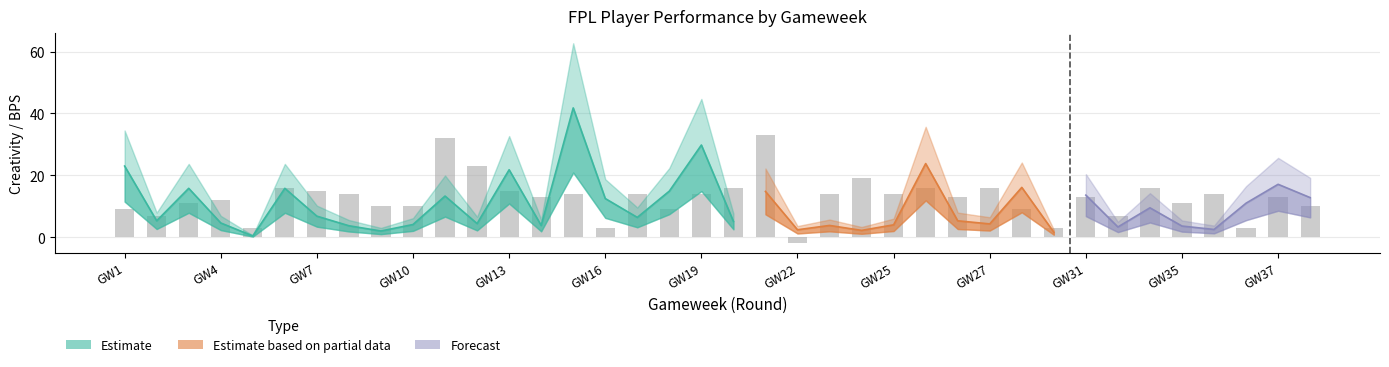

How many data points are above 13?

18